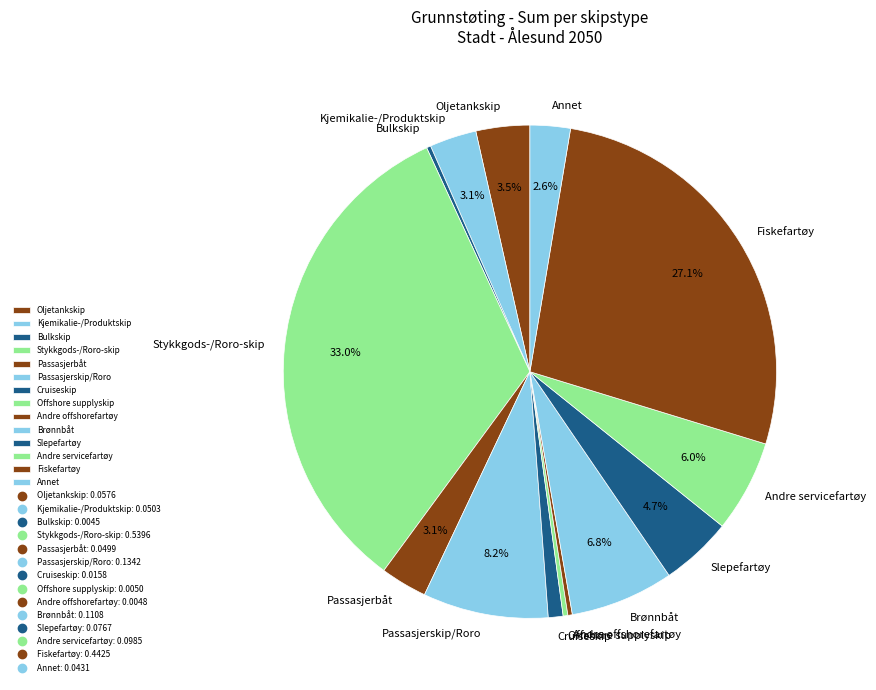

Does Fiskefartøy account for over 50% of the chart?

No